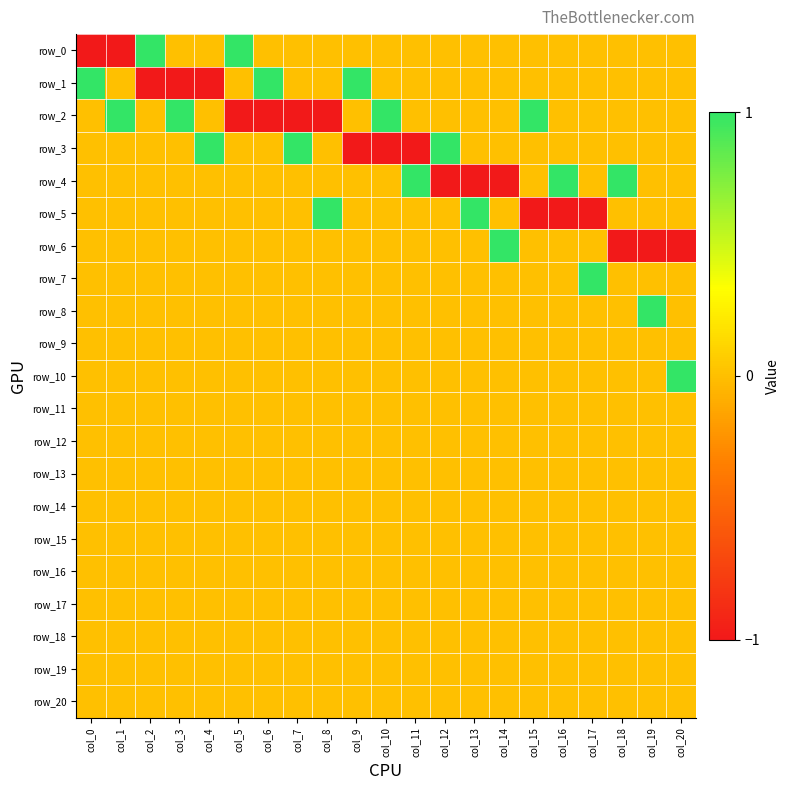

What is the highest value of the row_3 series?

1